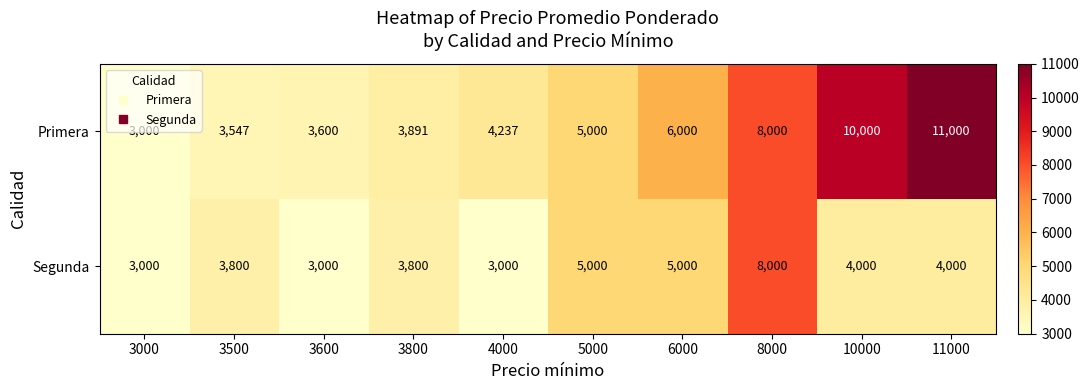

What is the difference between the Segunda values at 5000 and 3600?

2000